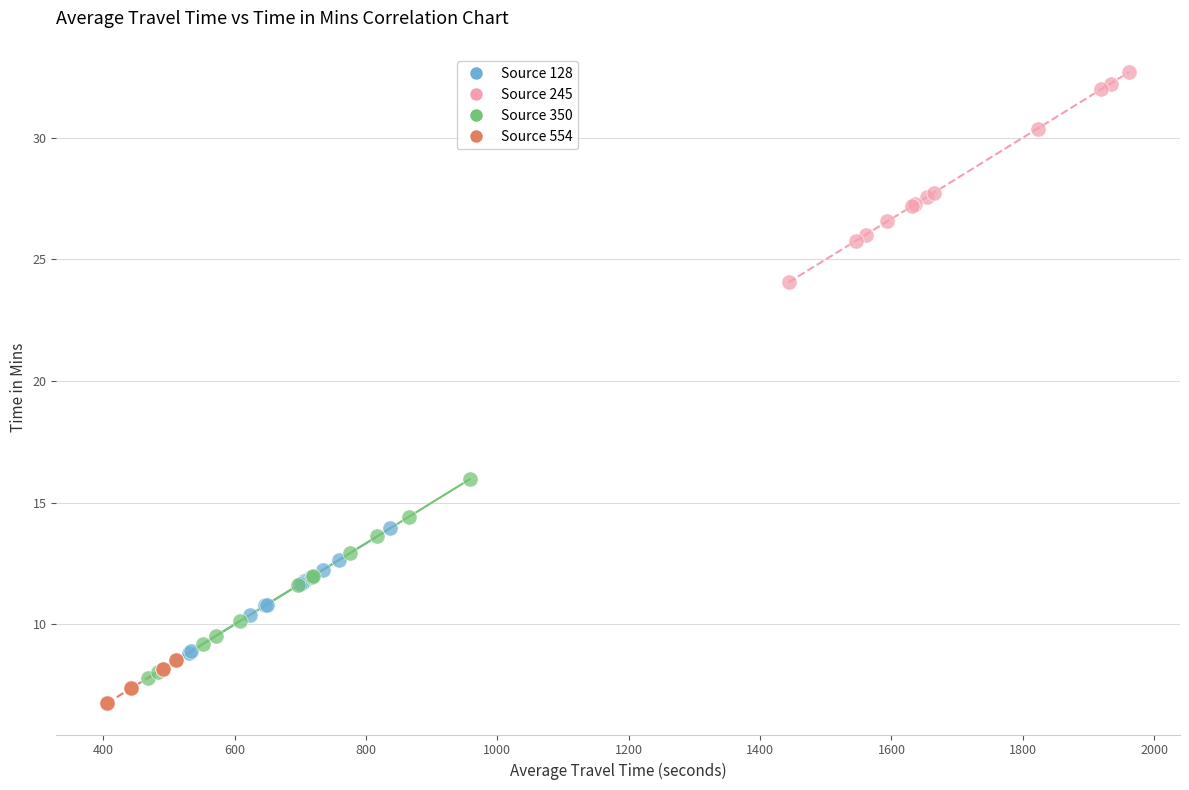

Which series has the largest Y range (max minus min)?

Source 245